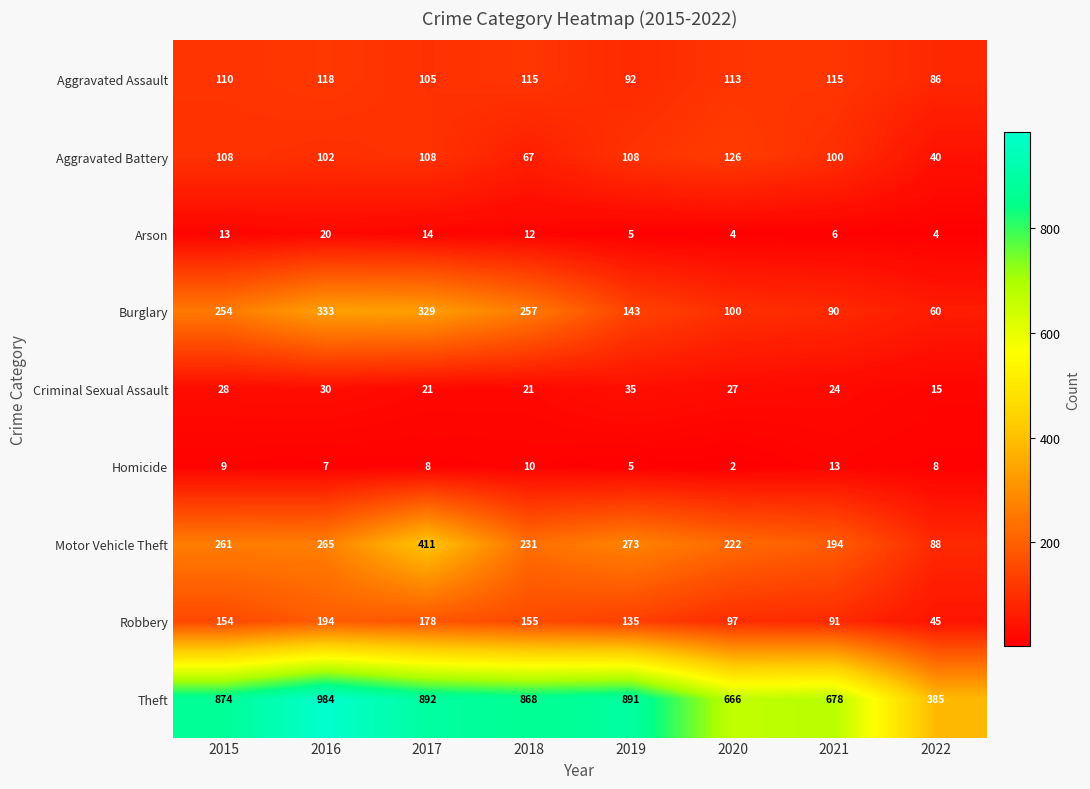

At which category is the sum across all series the highest?

2017